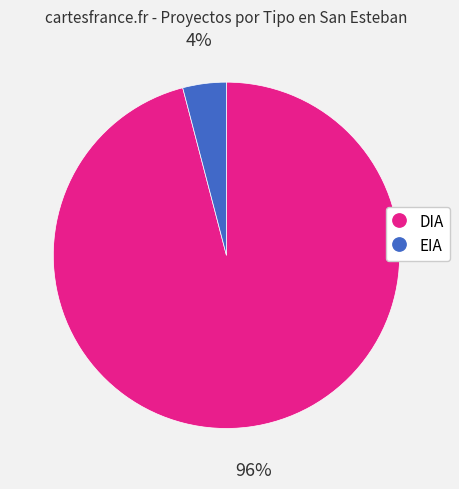

To the nearest percent, what is the average slice percentage?

50%